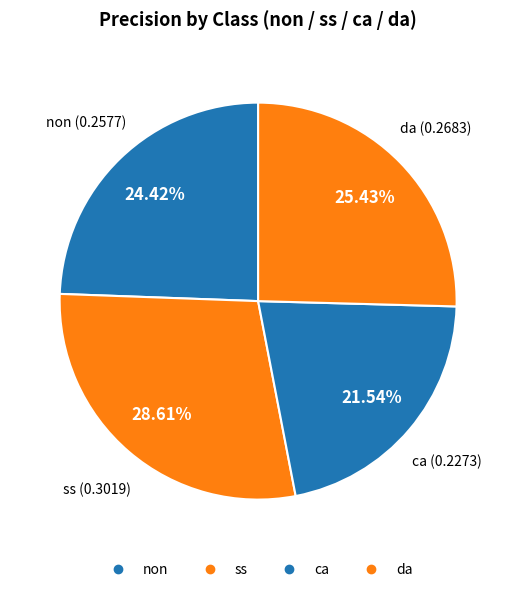

To the nearest percent, what is the combined percentage of da and ss?

54%